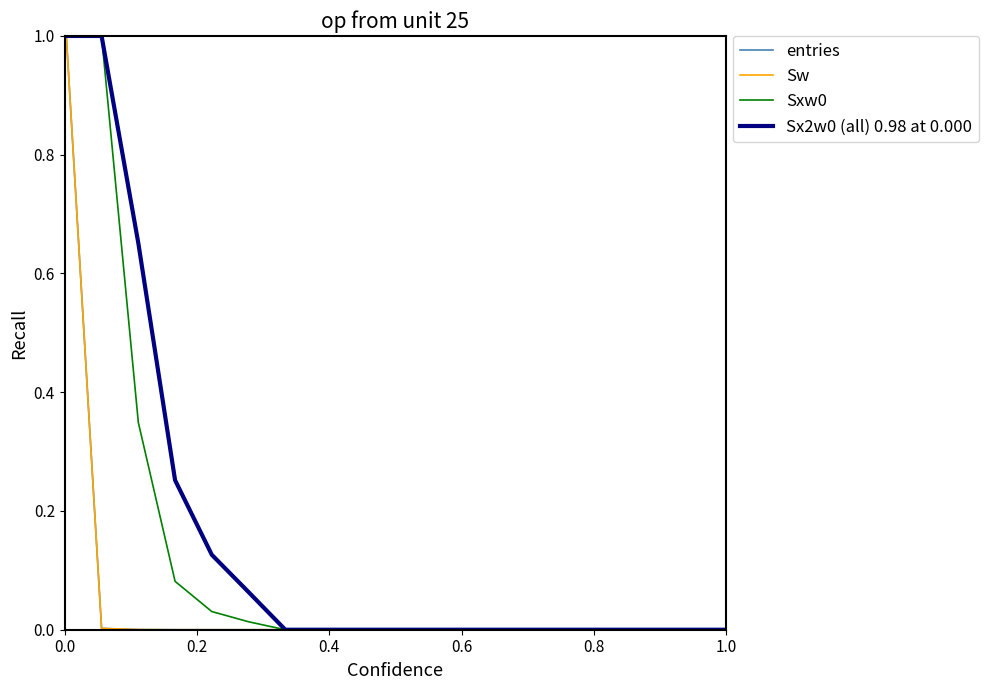

What is the difference between the maximum and minimum values in the Sx2w0 (all) 0.98 at 0.000 series?

1.0